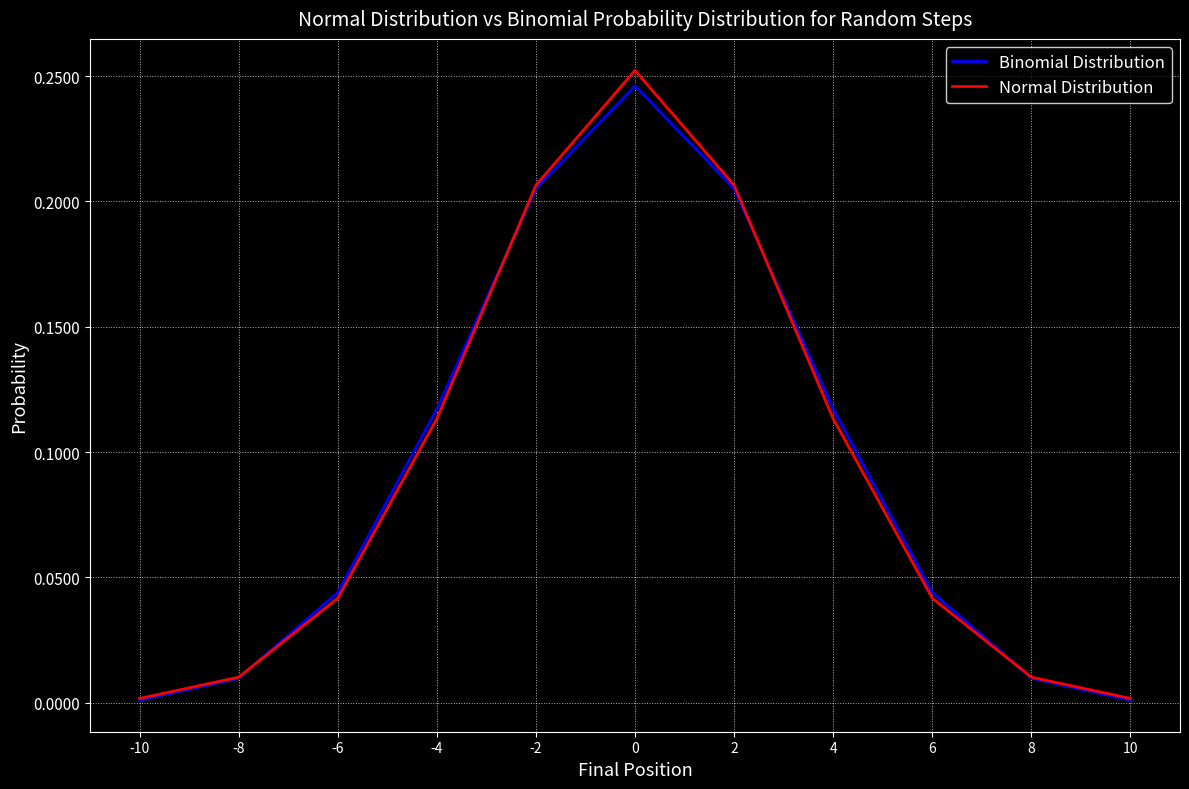

What is the sum of all Binomial Distribution values?

1.0